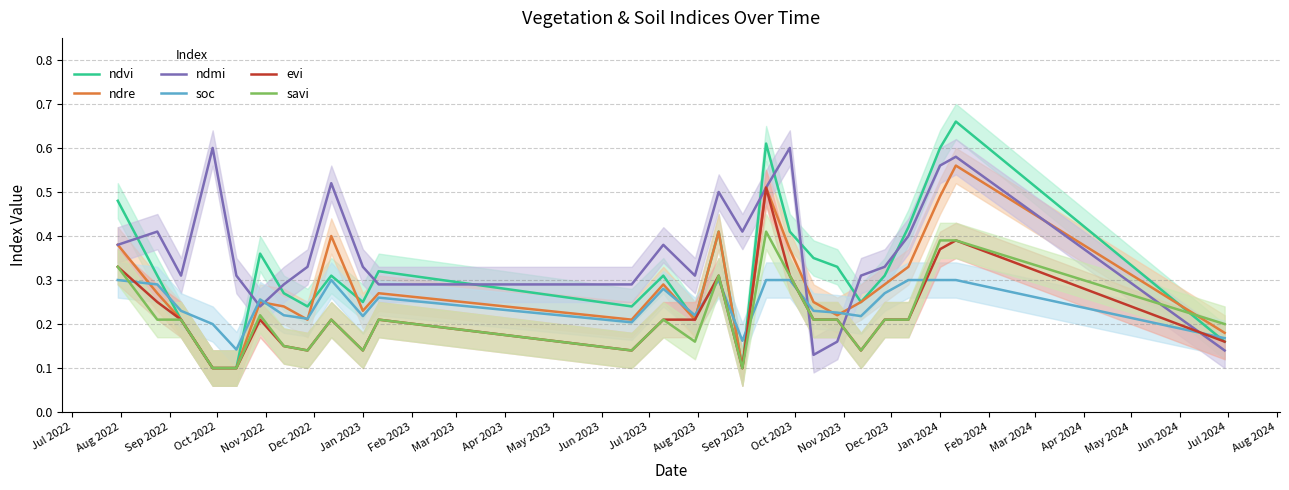

Which series ends up on top after the final intersection of ndre and soc?

ndre